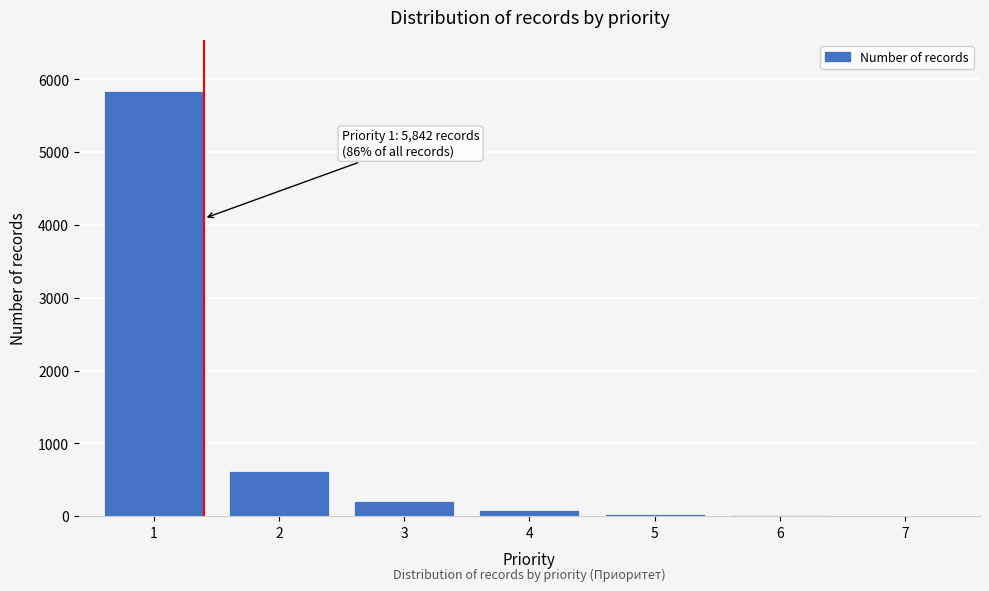

What is the greatest value displayed?

5842